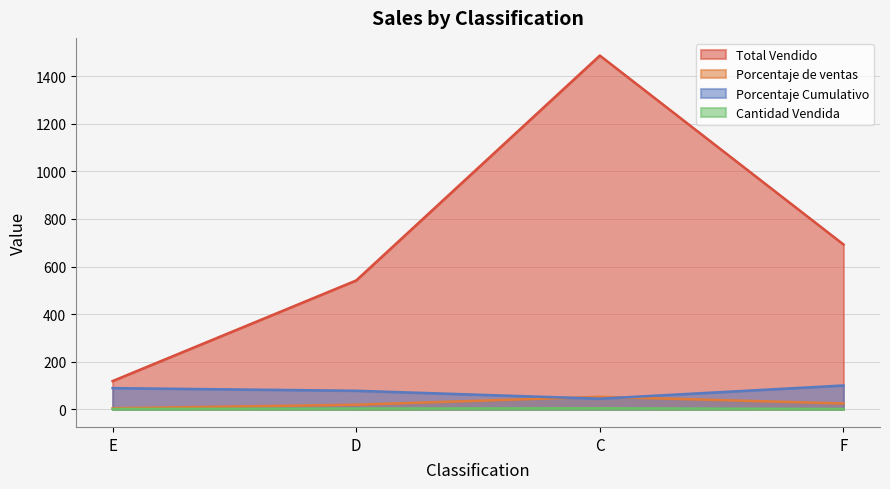

The value of Total Vendido at F is 692.9. True or false?

True